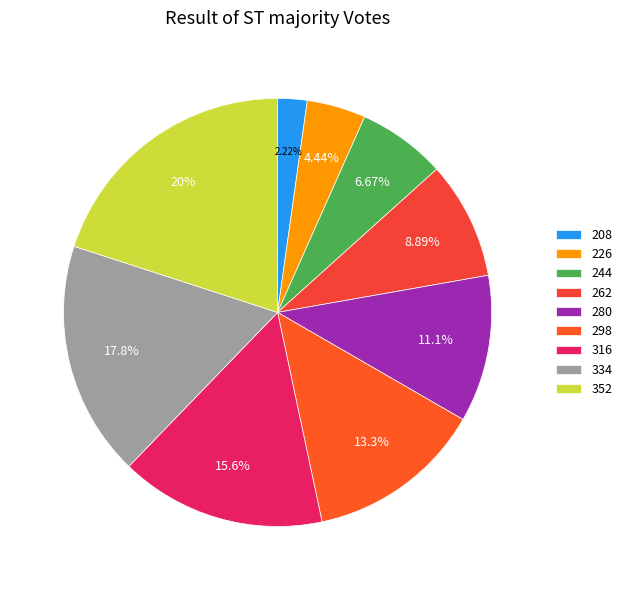

To the nearest percent, what percentage of the pie is 280?

11%